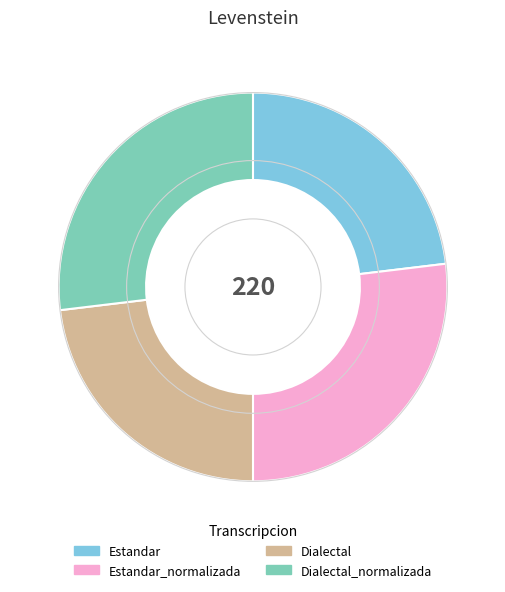

Does any single category account for the majority?

No